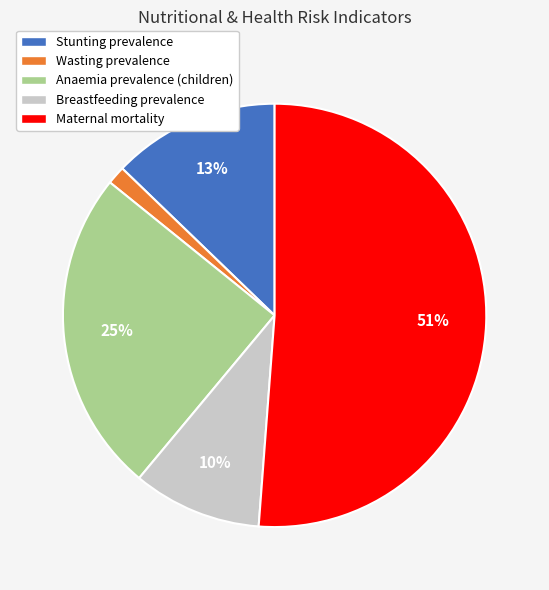

What is the majority slice?

Maternal mortality